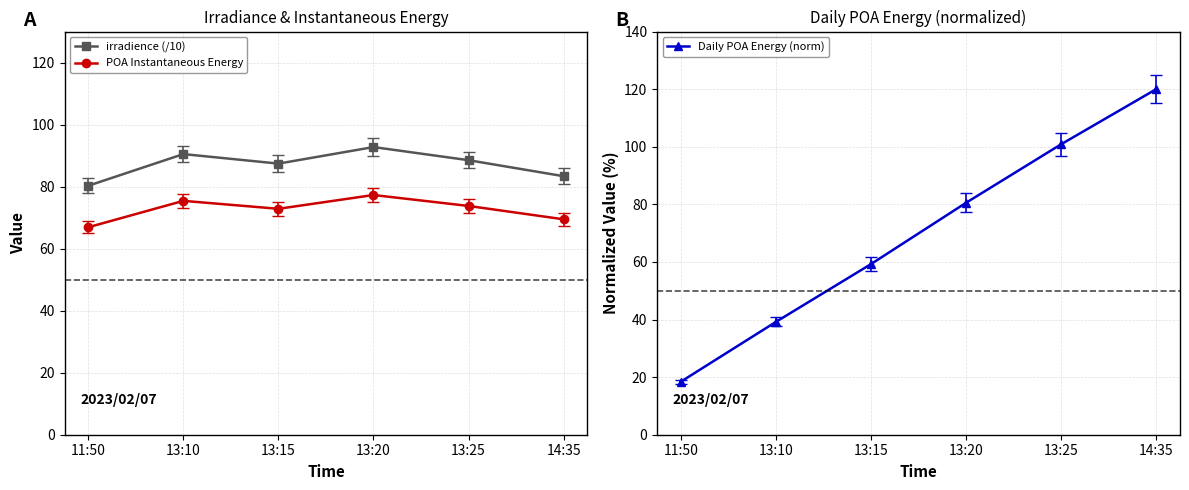

What is the spread (max minus min) of values at 13:20?

15.5